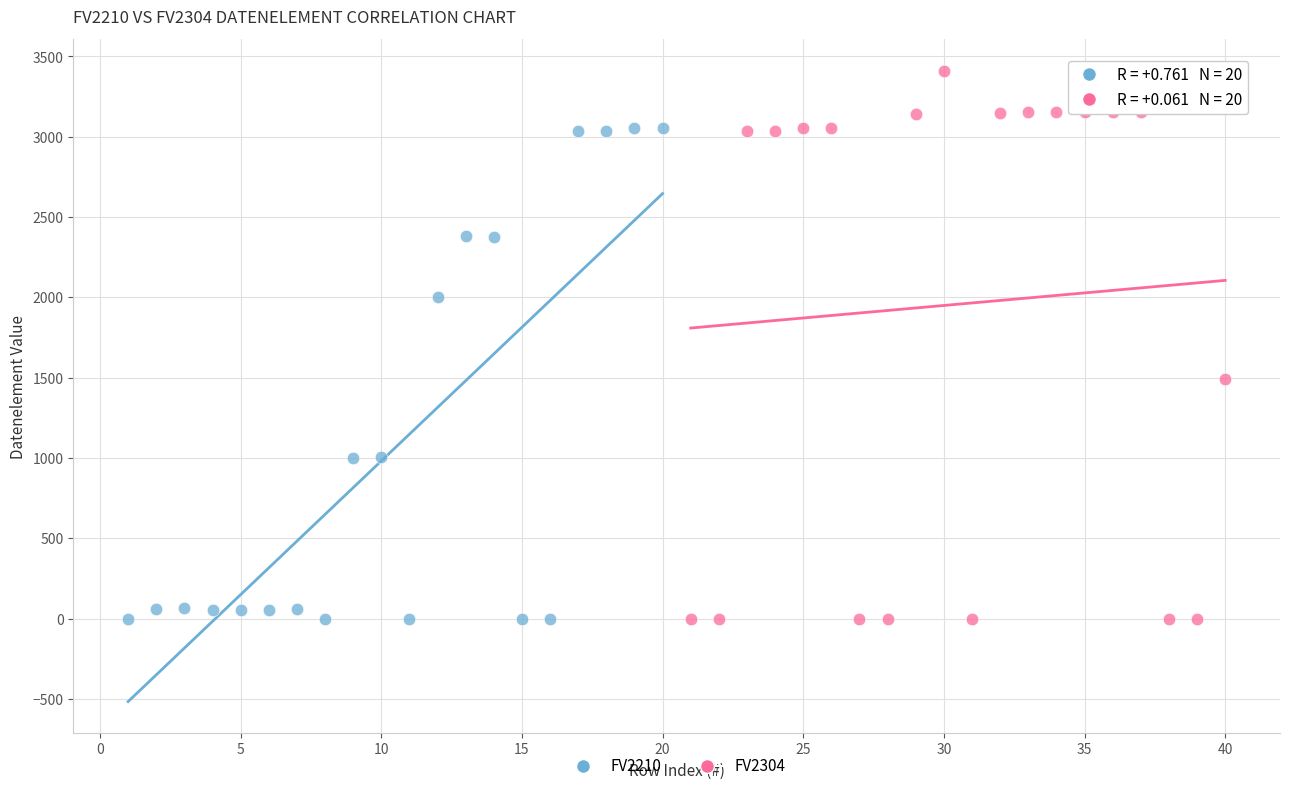

Which series has the largest Y range (max minus min)?

FV2304